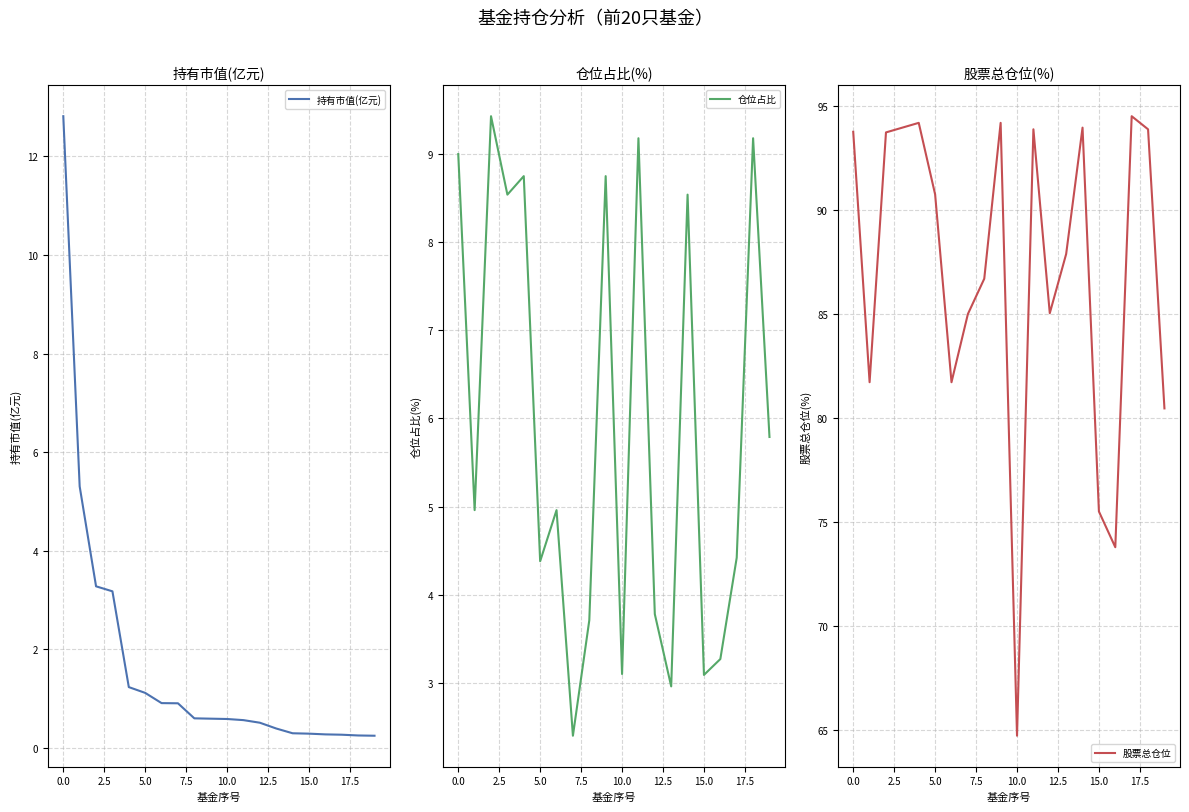

What is the difference between the second highest and minimum values in the 股票总仓位 series?

29.5